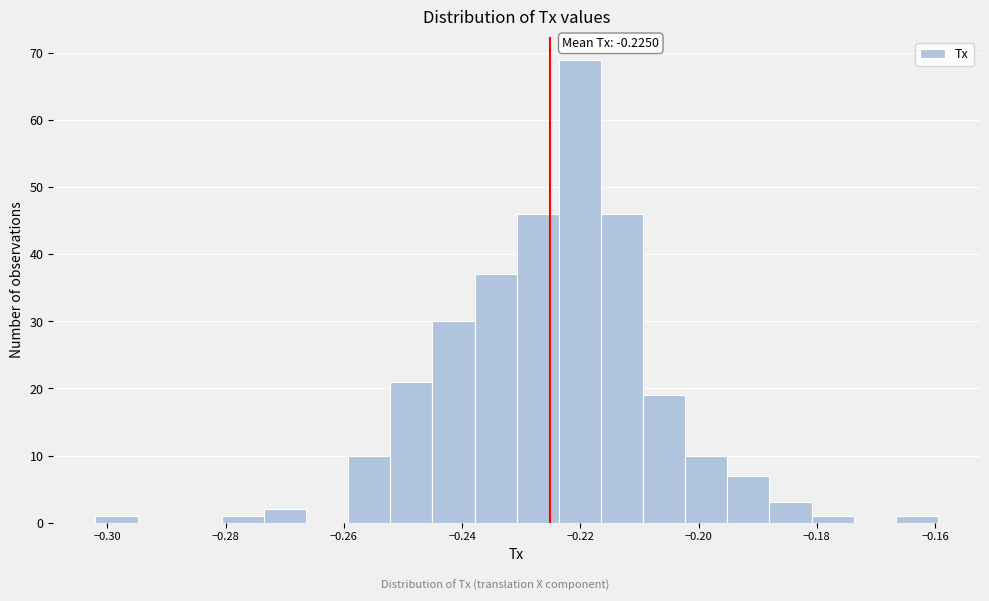

Around what value on the x-axis is the tallest bar? Give the approximate position of its centre, as read against the axis.

-0.220